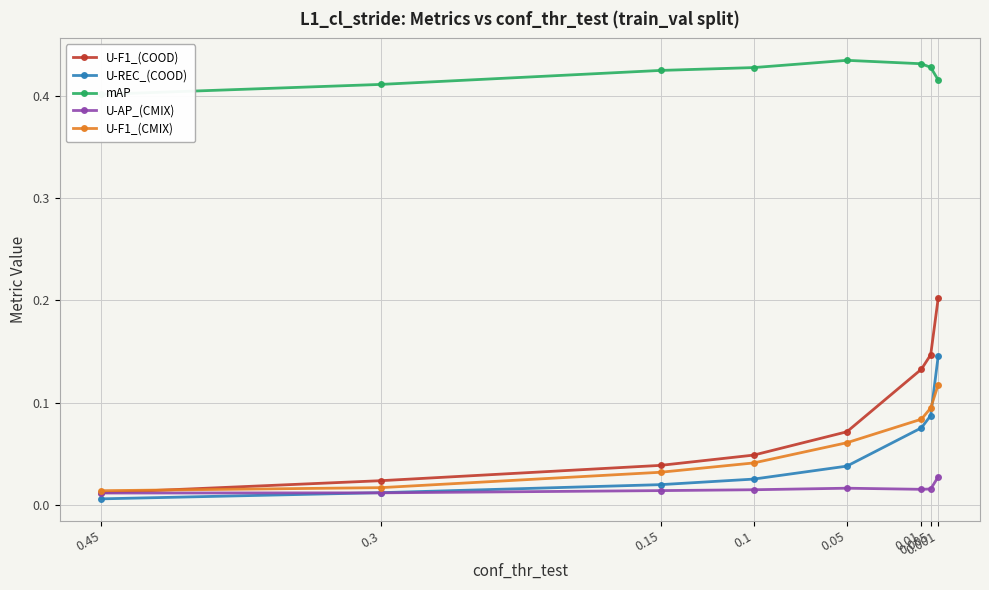

The mAP series shows 0.7 at 0.15. True or false?

False